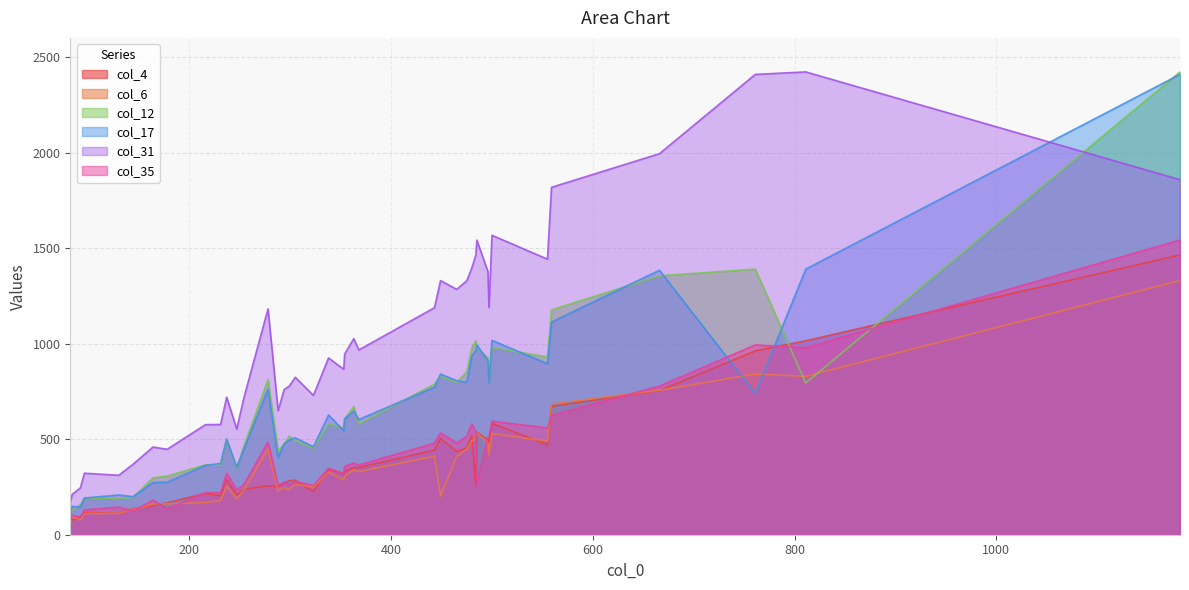

How many data points does each series have?

40